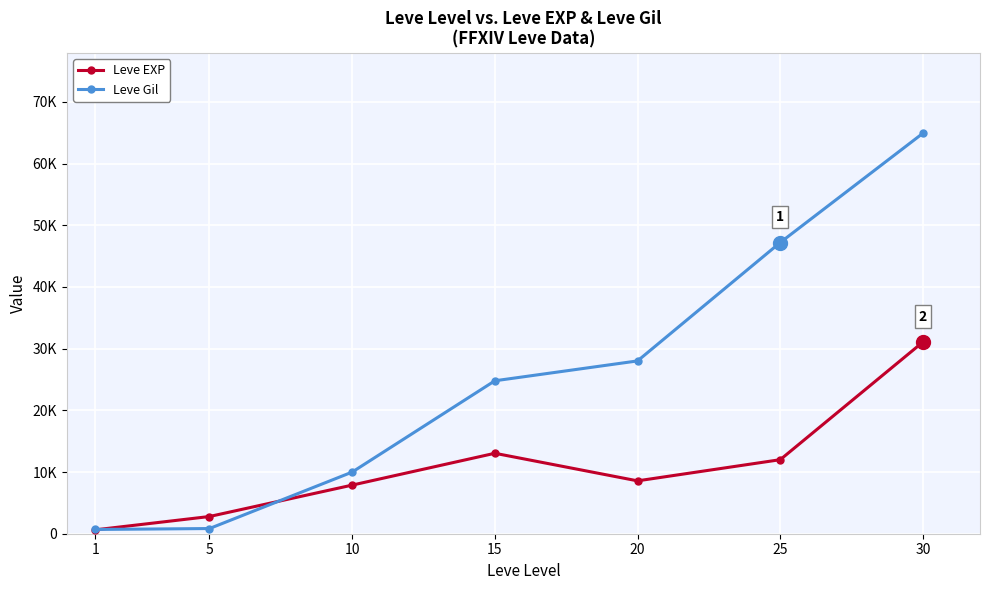

What is the sum of all Leve EXP values?

75980